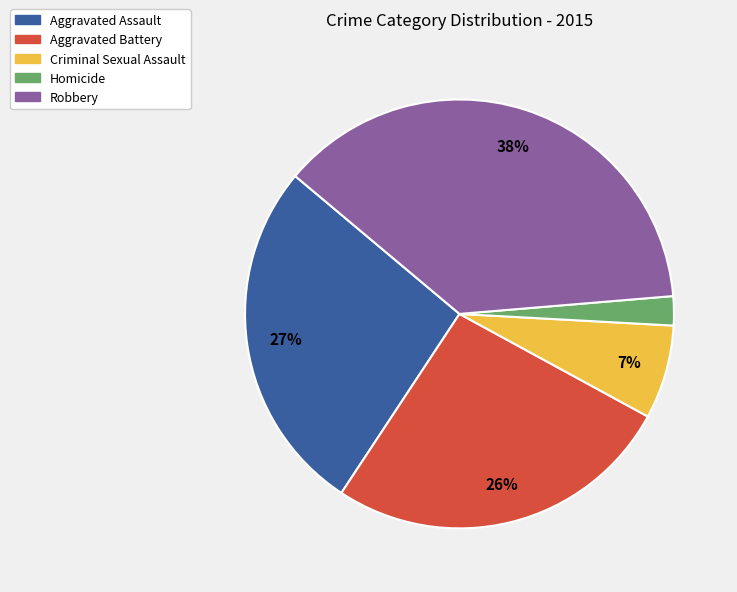

What percentage is the Criminal Sexual Assault slice, to the nearest percent?

7%